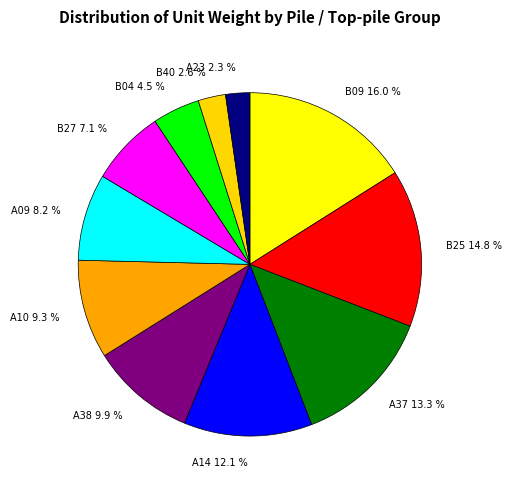

Which has a higher value, B27 7.1 % or A23 2.3 %?

B27 7.1 %